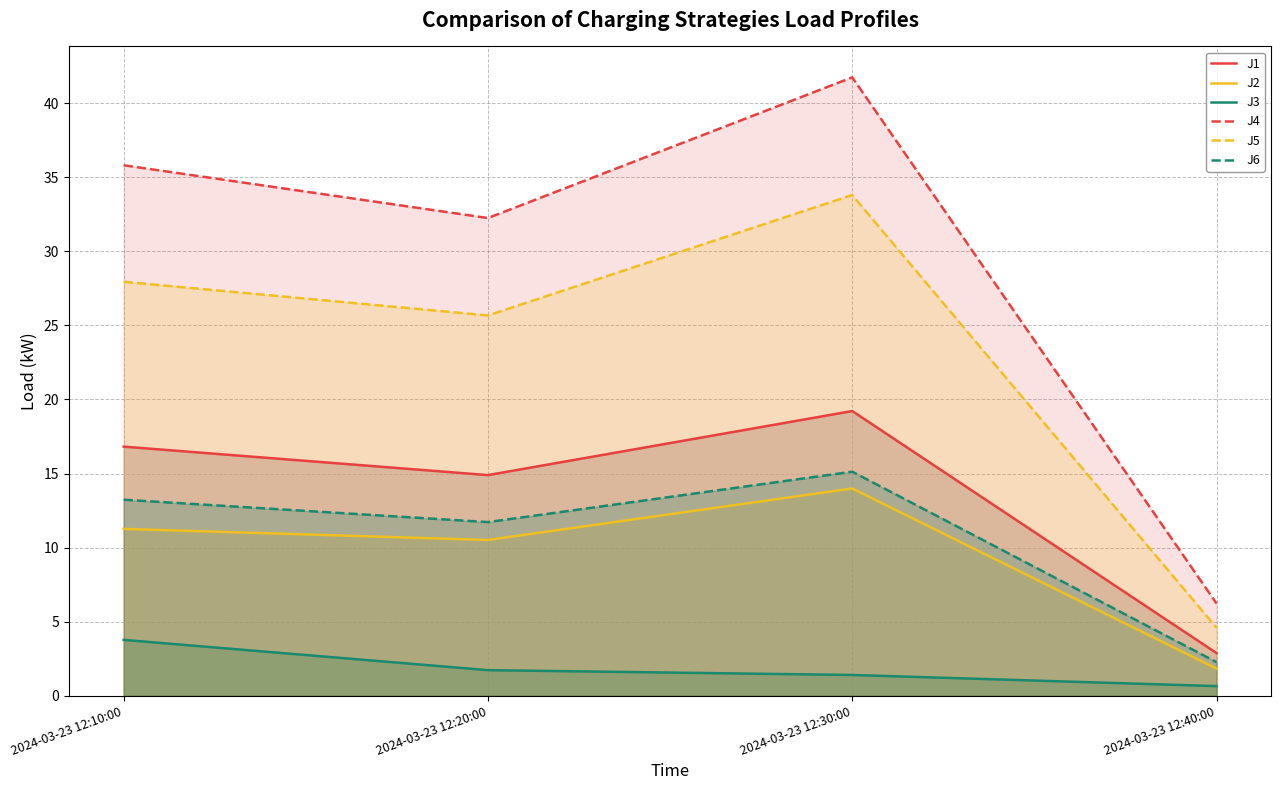

Which category has the highest value in the J4 series?

2024-03-23 12:30:00